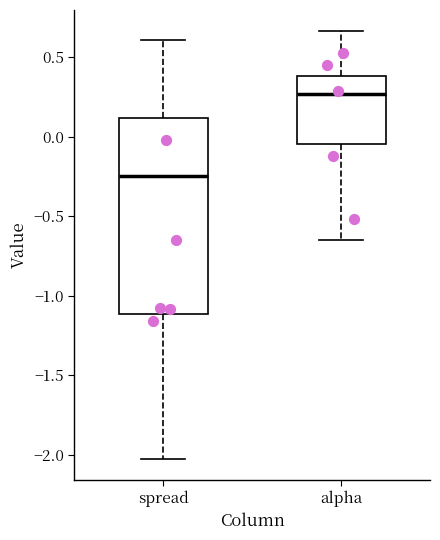

Reading left to right, transcribe this box plot: for each box, give where its median line is, the range the box spans, and where its two whiskers end, as read against the y-axis. The values are not printed on the chart, so give them approximately, as read against the axis.

spread: median -0.25, box -1.10 to 0.10, whiskers -2.05 to 0.60
alpha: median 0.25, box -0.05 to 0.40, whiskers -0.65 to 0.65